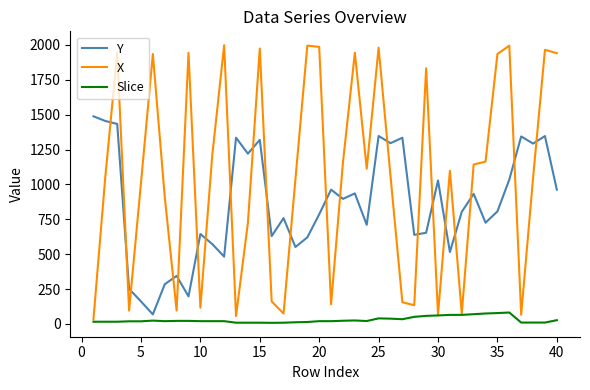

Which series has the largest total across all categories?

X